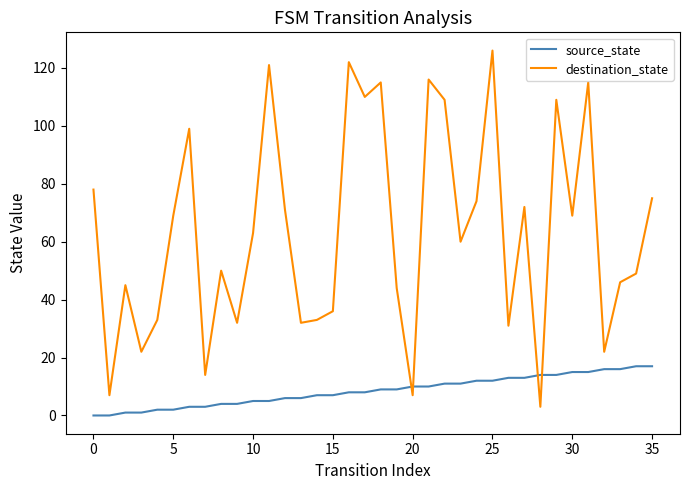

Which series has the largest total across all categories?

destination_state